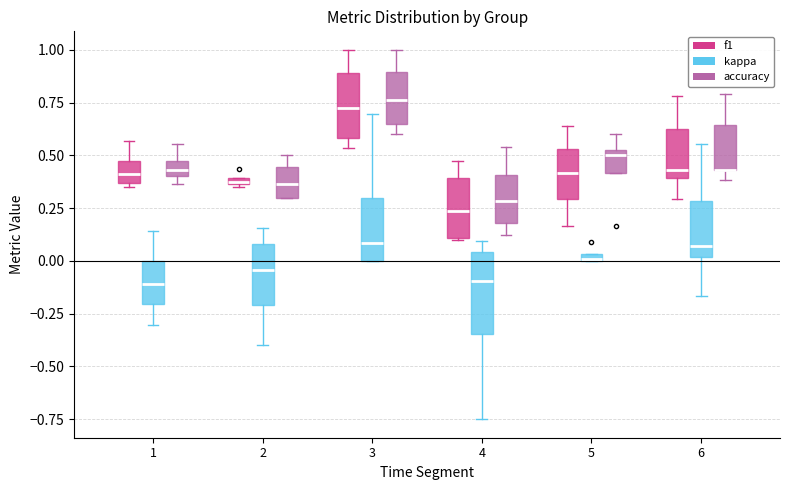

Which box is the tallest, from its lower edge to its upper edge?

4 (kappa)